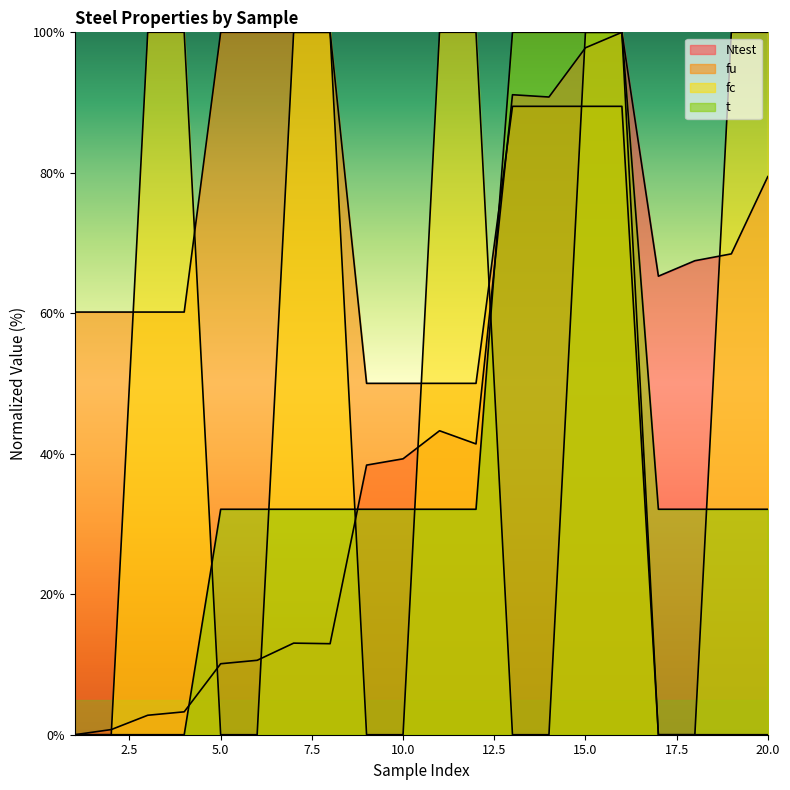

How many intersections are there between t and fu?

1